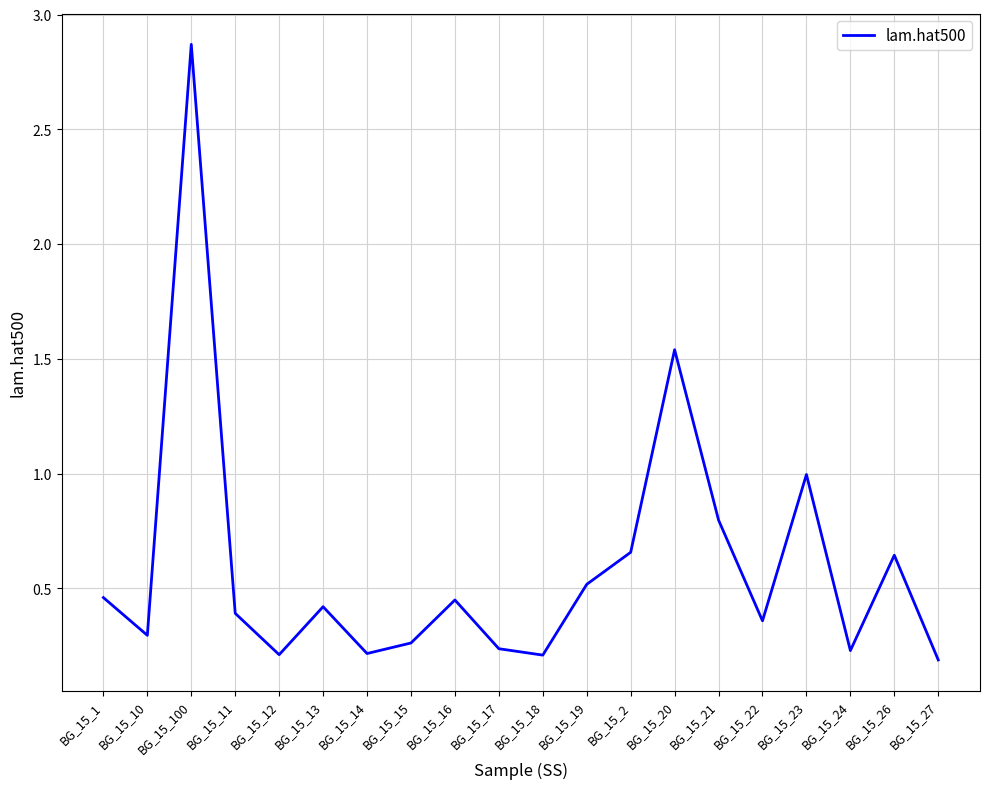

The value at BG_15_19 is 0.5. True or false?

True